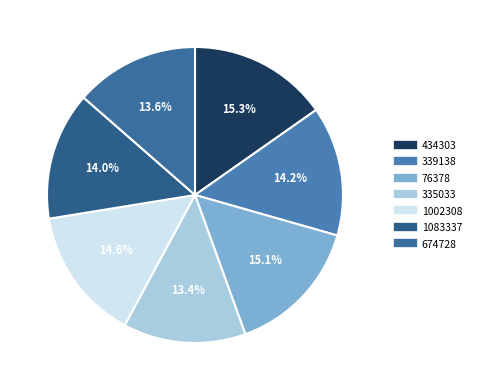

Is the sum of 1002308 and 674728 greater than half?

No